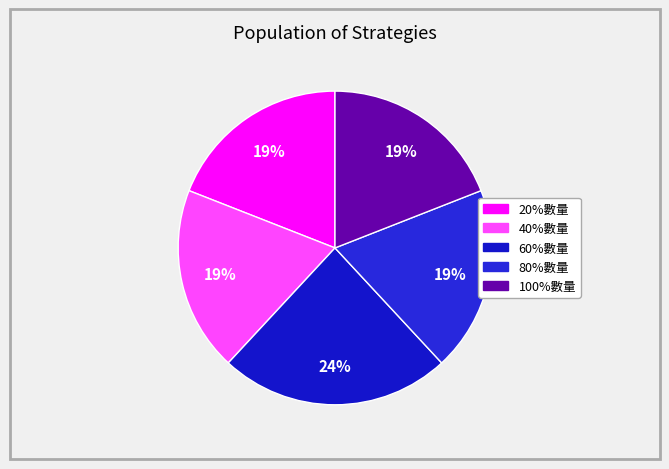

The 60%數量 slice represents 29% of the pie. True or false?

False